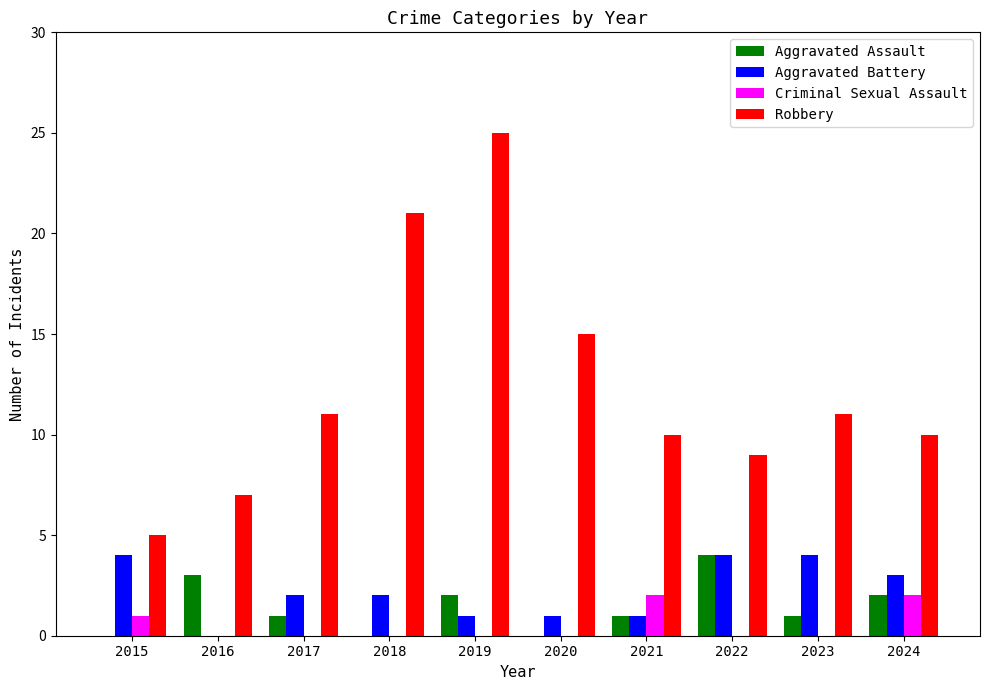

True or false: Robbery has a value of 7 at 2016.

True